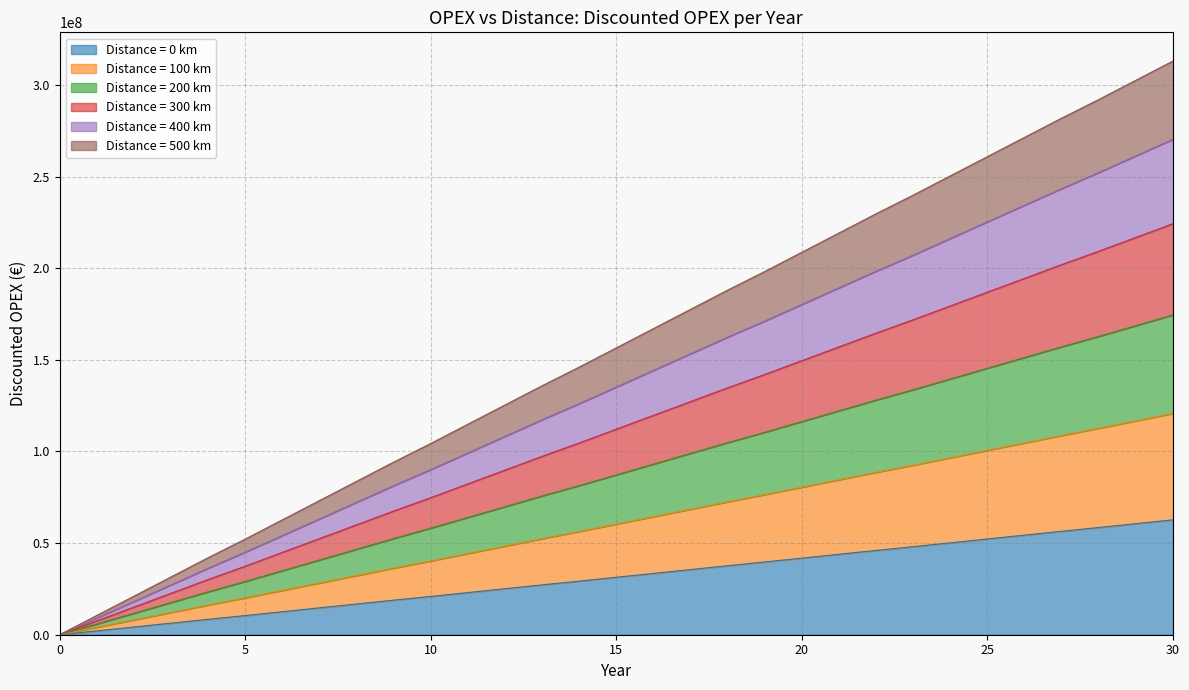

What is the highest value of the Distance = 0 km series?

62711111.1